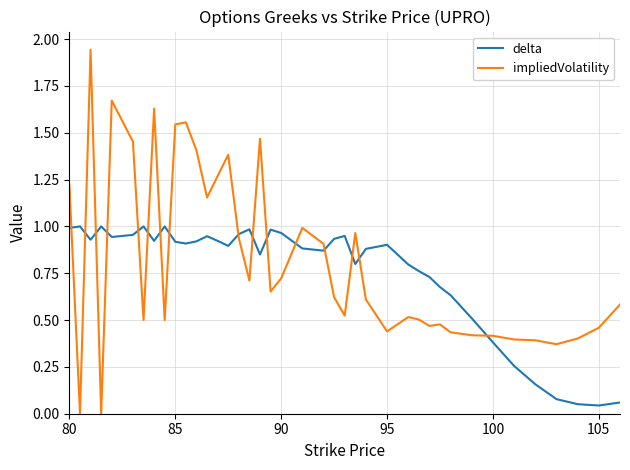

List the series in order of their peak value, highest first.

impliedVolatility, delta